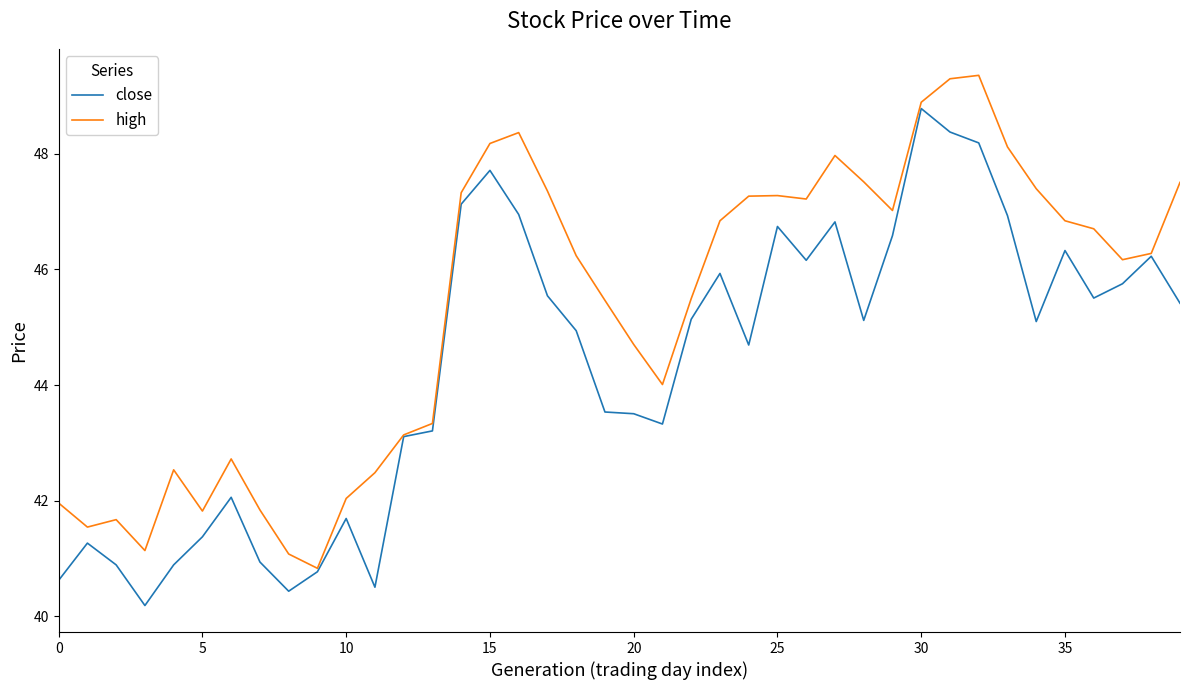

Which series has the largest total across all categories?

high